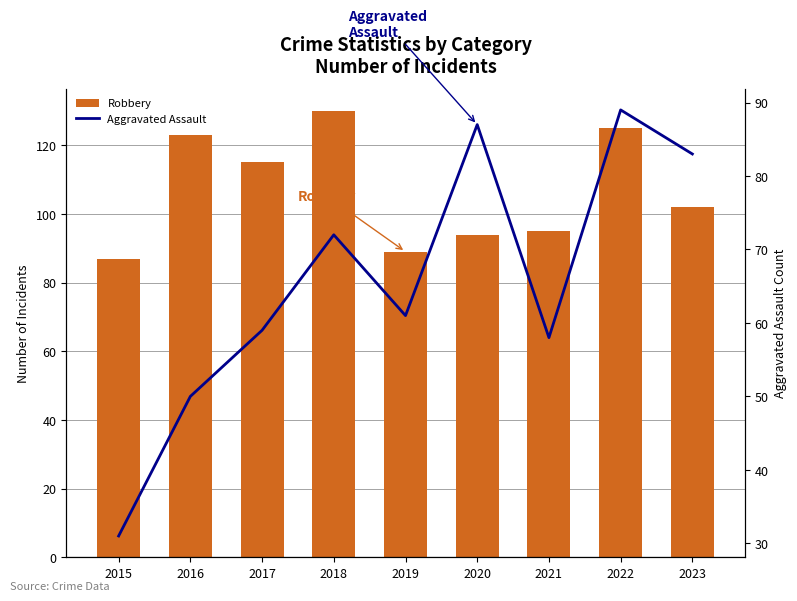

What is the lowest value of the Aggravated Assault series?

31